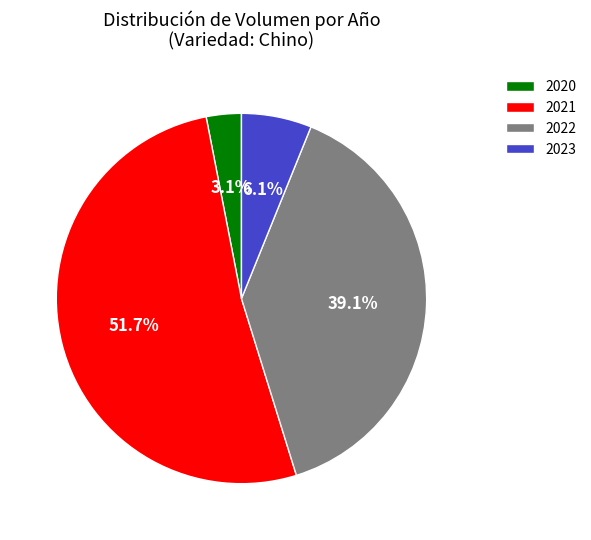

What percentage is NOT represented by 2022?

60.9%